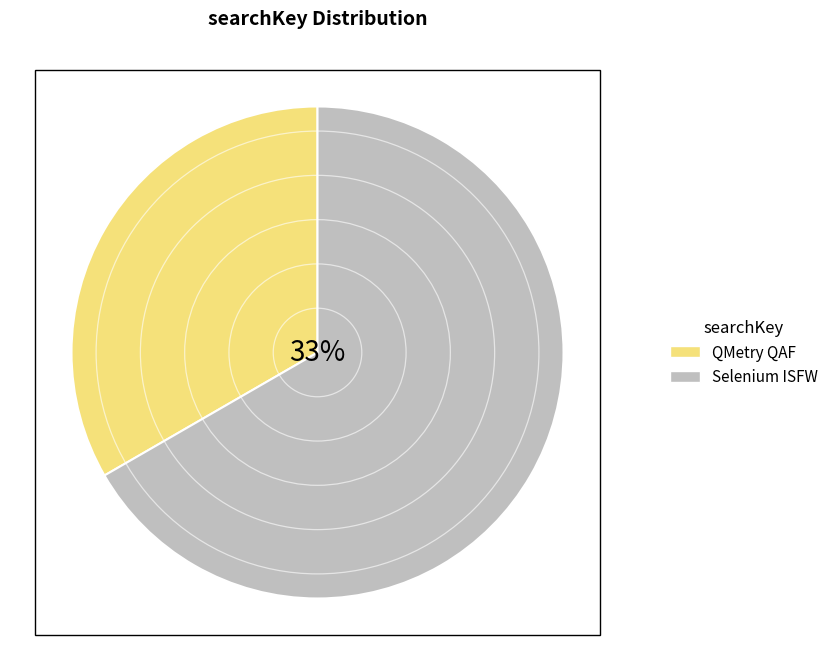

Which slice represents more than half of the pie?

Selenium ISFW